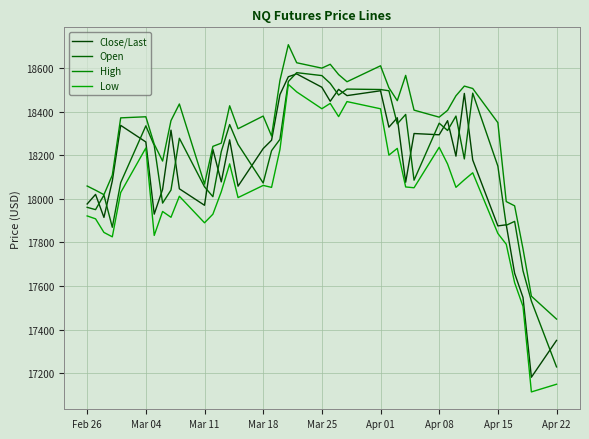

What is the average value of the Low series?

18029.1